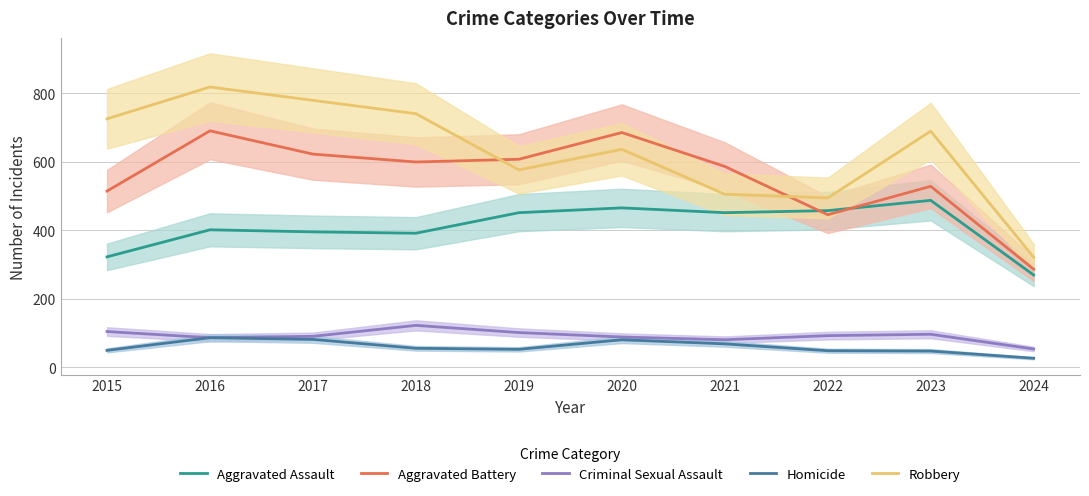

Between 2024 and 2020, which is larger?

2020